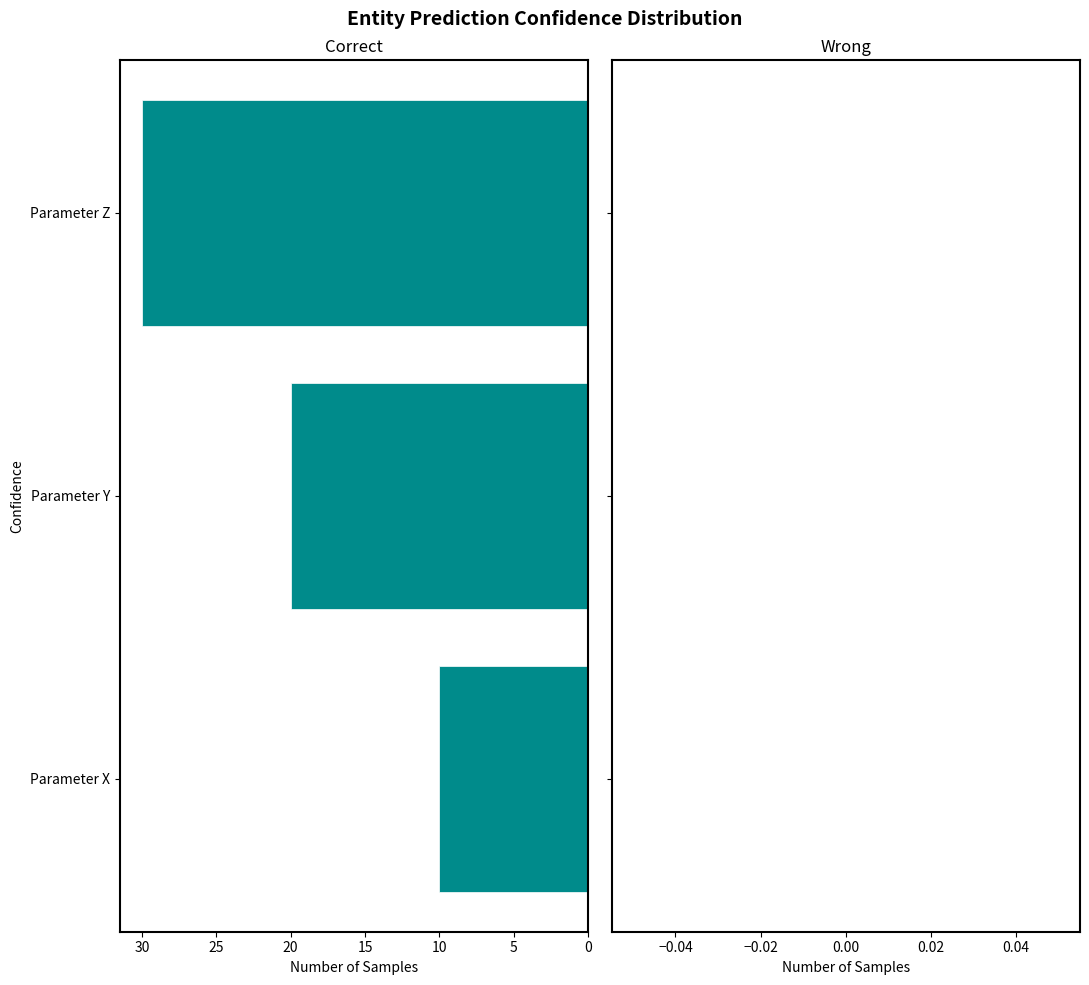

How many bars are there in total?

3